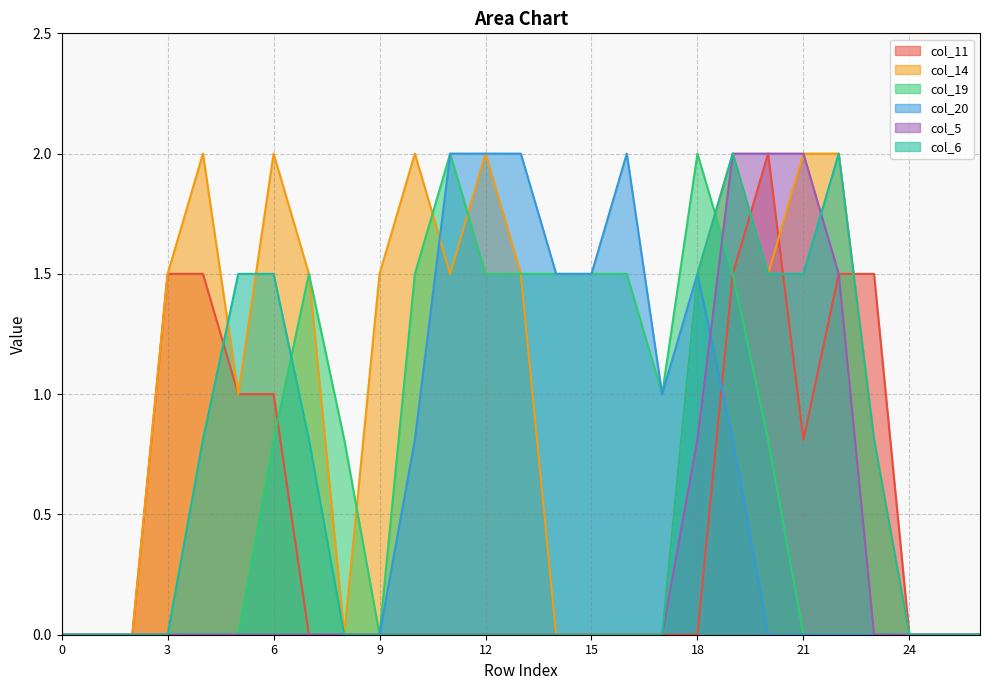

At which label is col_5 closest to 1?

18